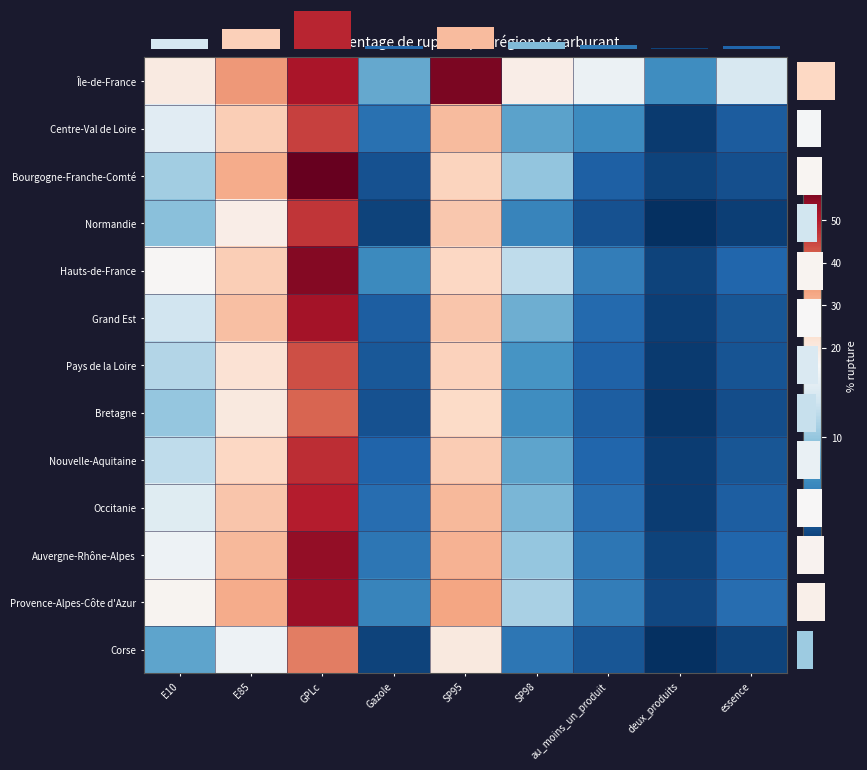

At deux_produits, list the series in order from largest to smallest.

Île-de-France, Provence-Alpes-Côte d'Azur, Hauts-de-France, Auvergne-Rhône-Alpes, Bourgogne-Franche-Comté, Grand Est, Occitanie, Nouvelle-Aquitaine, Centre-Val de Loire, Pays de la Loire, Bretagne, Corse, Normandie